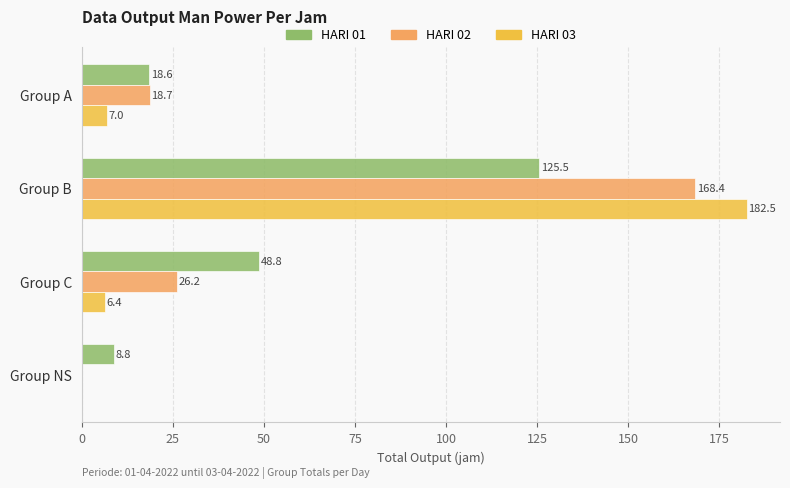

Between Group A and Group C, which series saw the biggest shift?

HARI 01